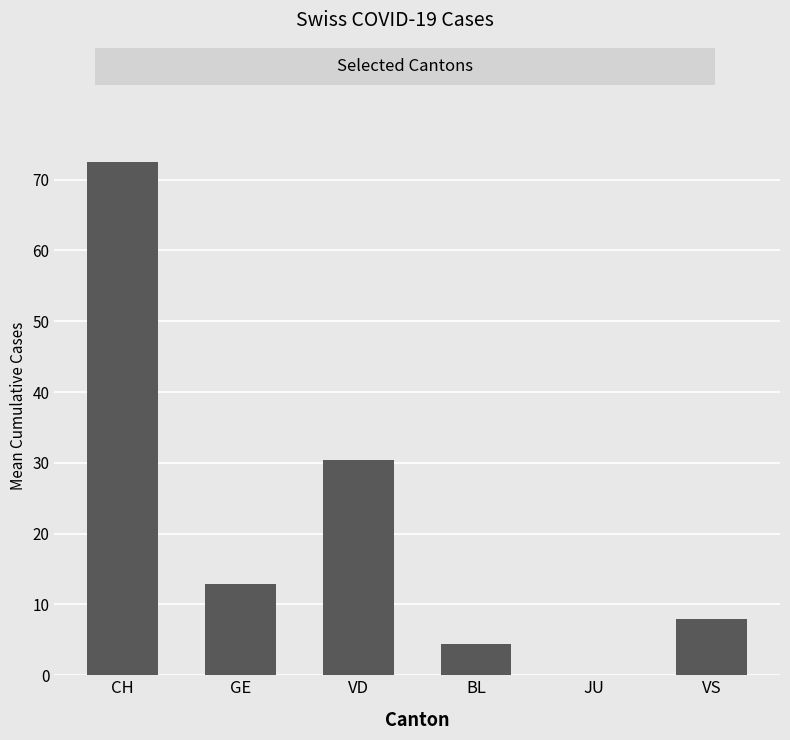

What is the approximate value at CH?

72.5